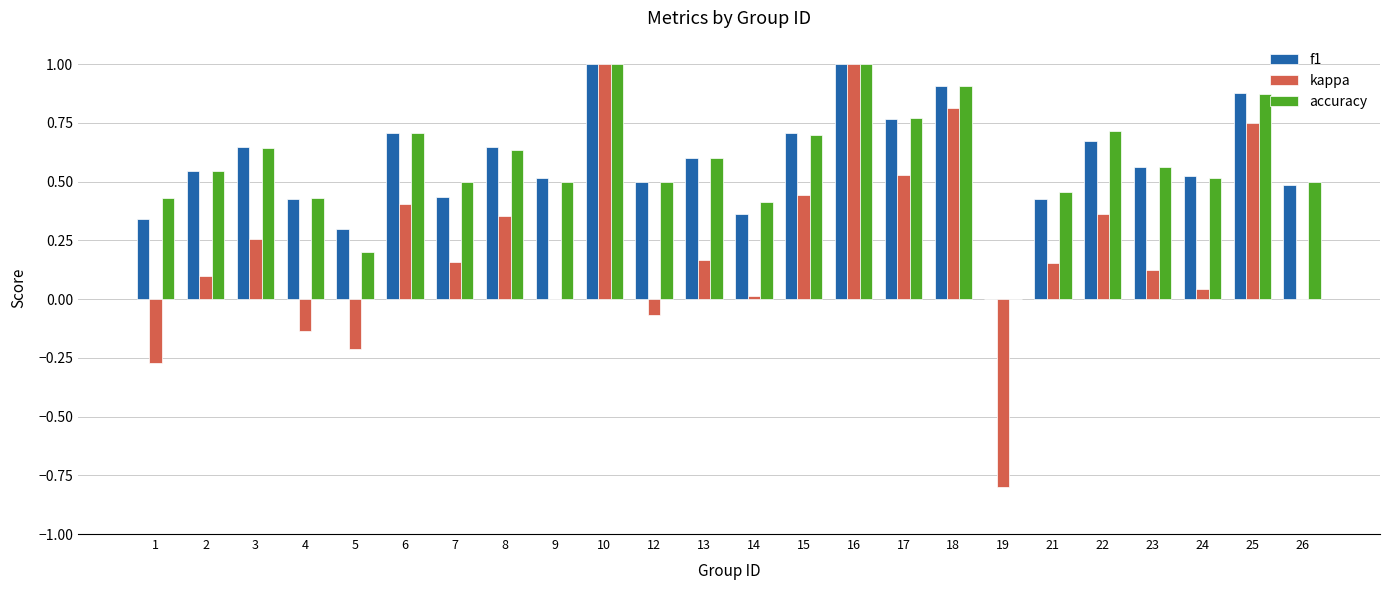

The value of kappa at 3 is 0.3. True or false?

True